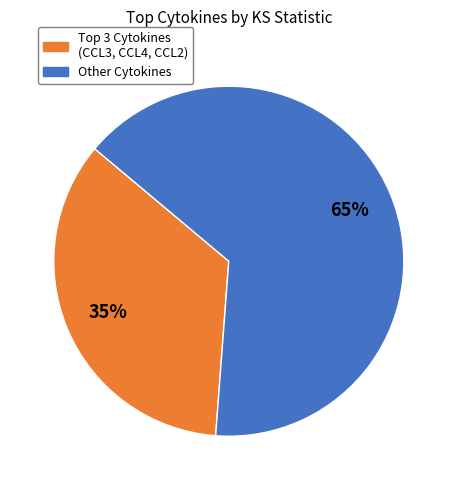

Is there a majority slice in this chart?

Yes